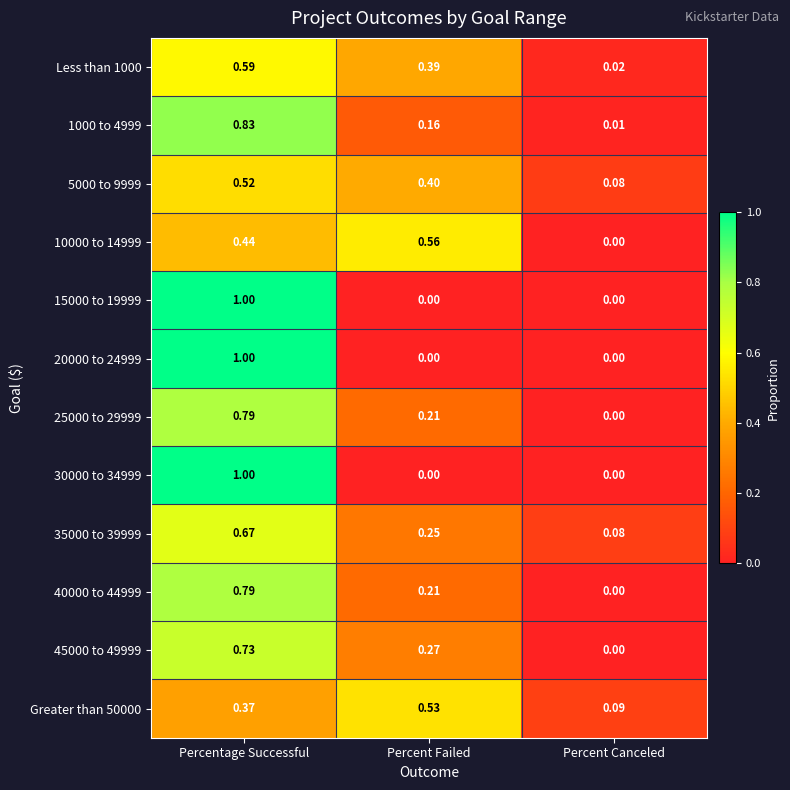

Which label corresponds to the largest value in the chart?

Percentage Successful